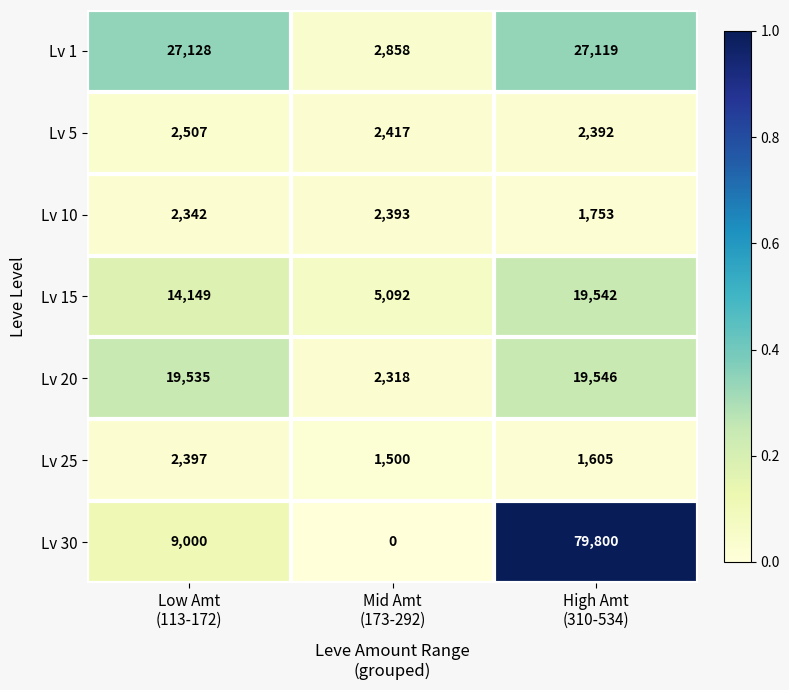

Between Mid Amt
(173-292) and High Amt
(310-534), which series saw the biggest shift?

Lv 30